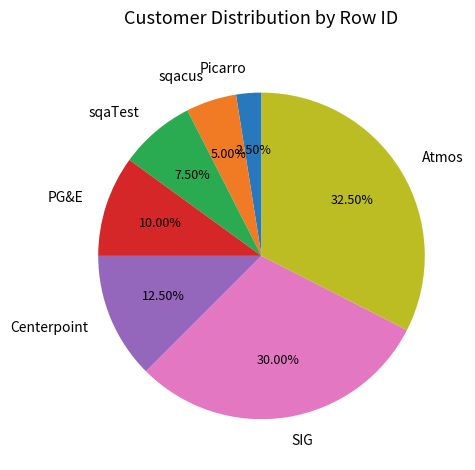

To the nearest percent, what is the average slice percentage?

14%